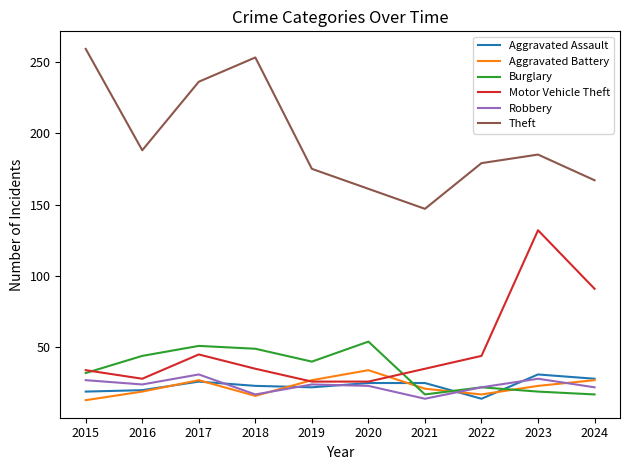

True or false: Theft and Aggravated Assault intersect in this chart.

False